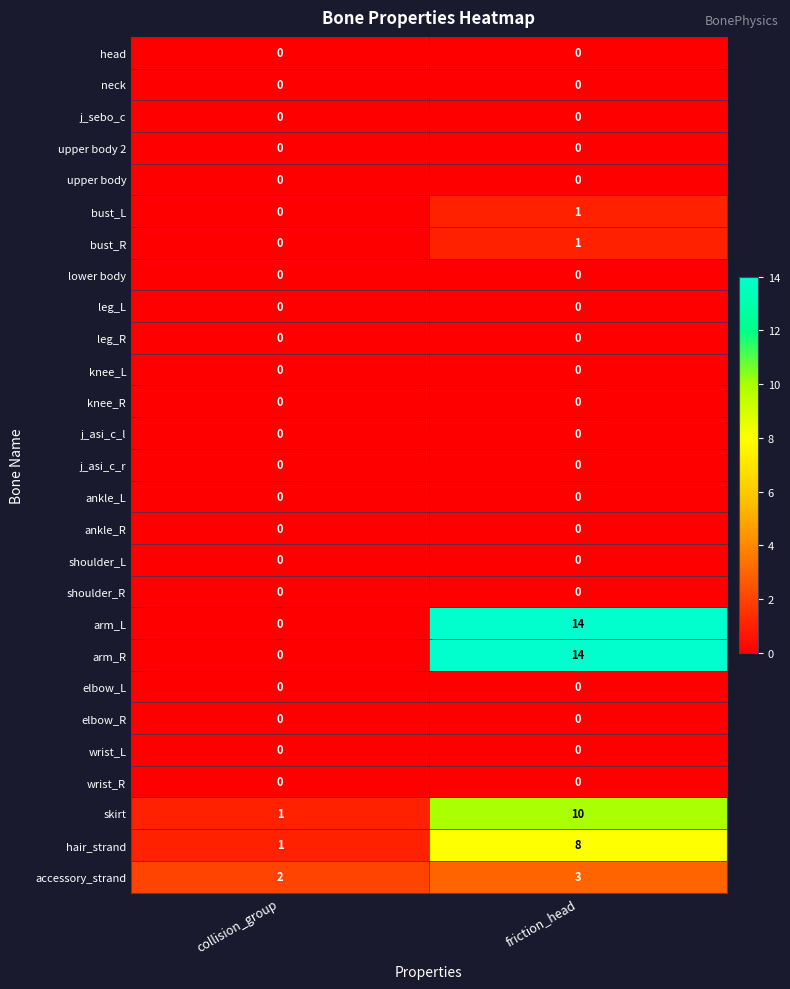

At which category is the sum across all series the highest?

friction_head